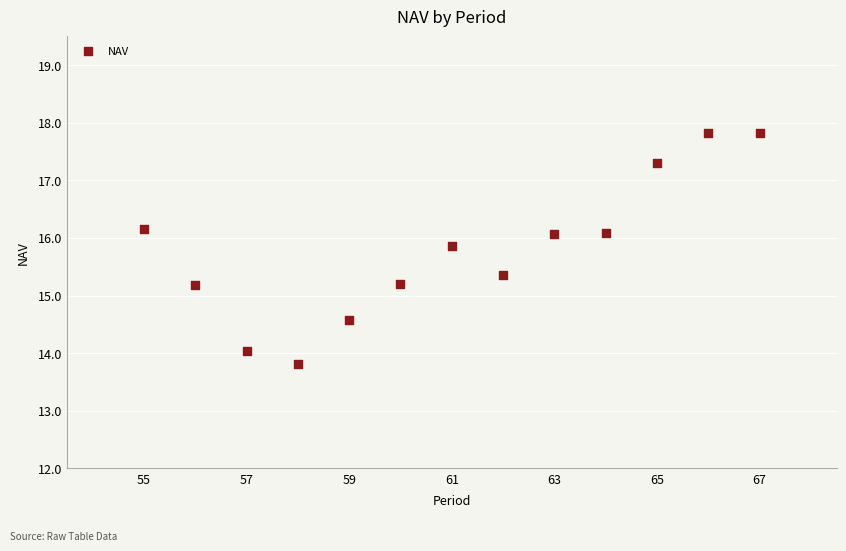

What is the range of X values (max minus min)?

12.0